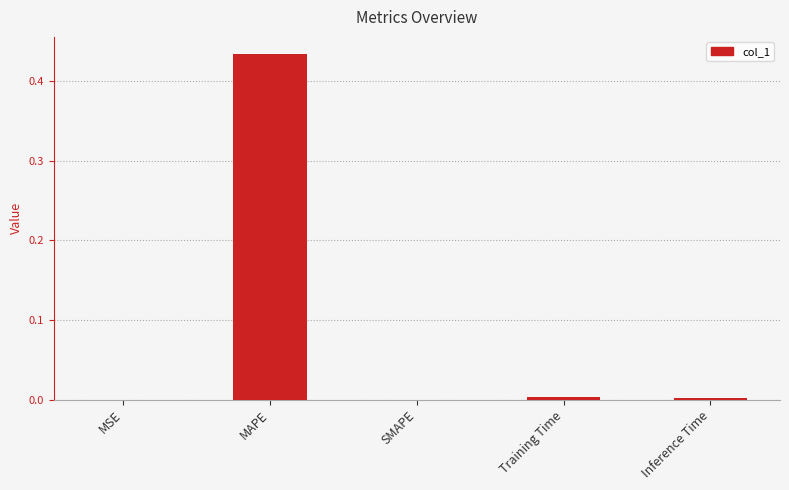

Which has a higher value, MAPE or MSE?

MAPE